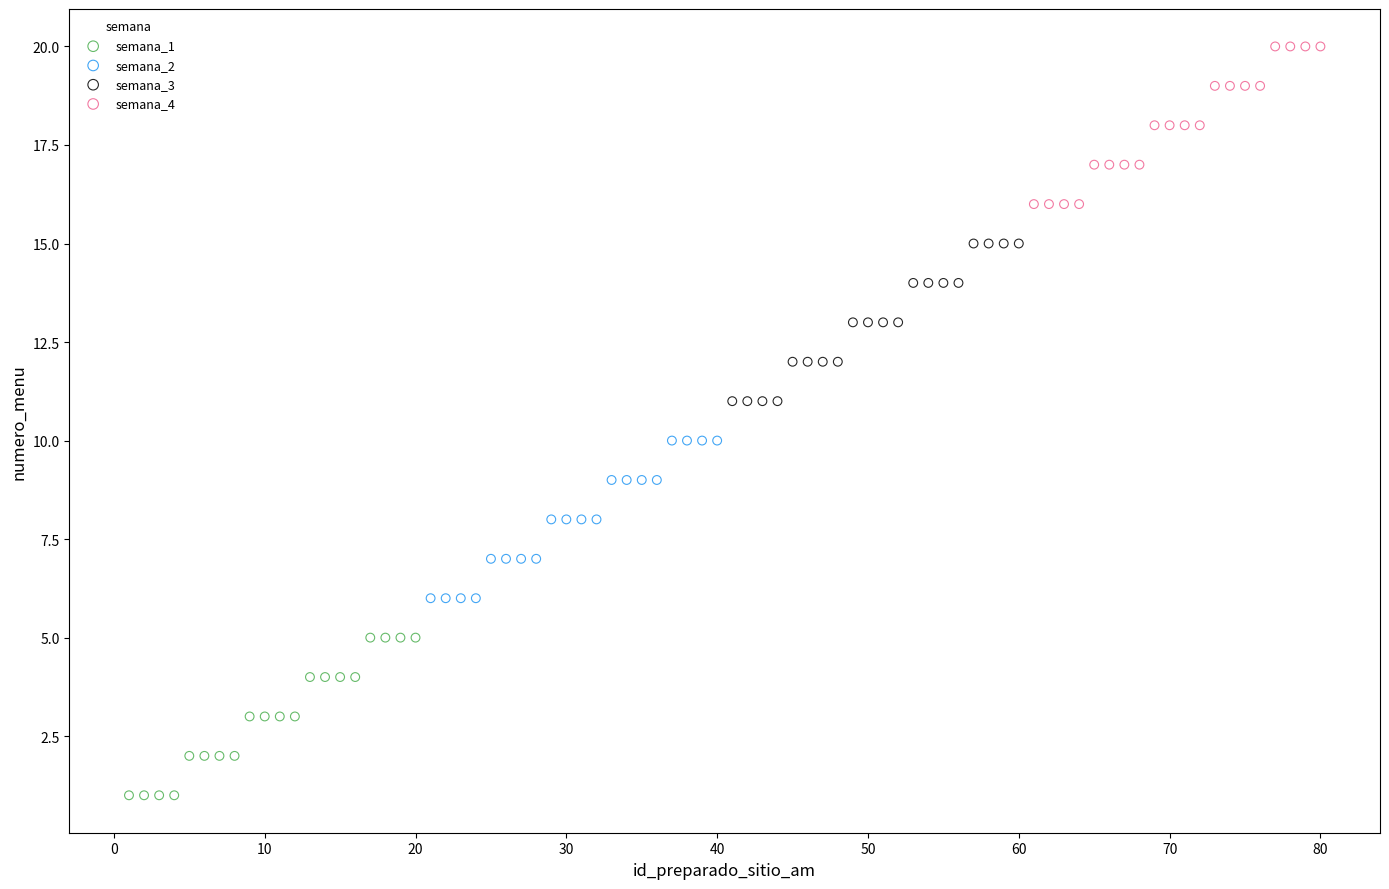

What are all the series names shown in the legend?

semana_1, semana_2, semana_3, semana_4